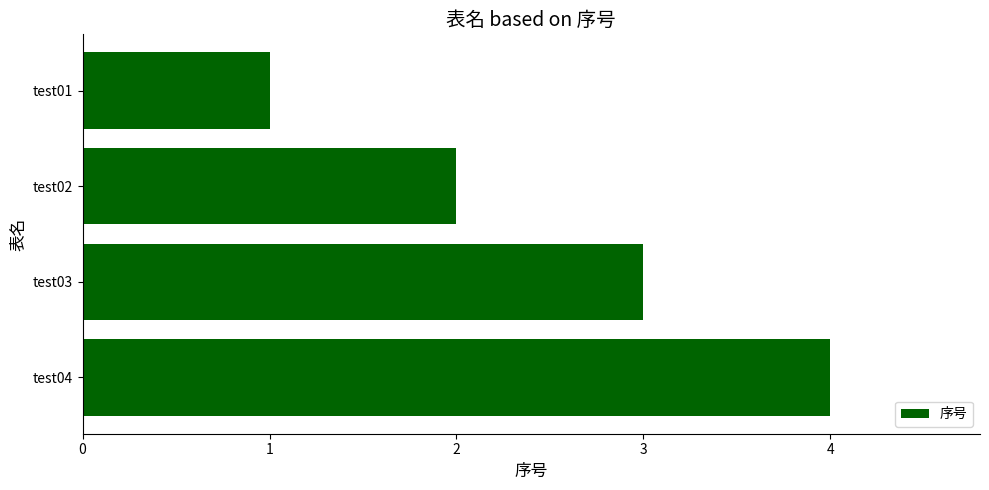

How many data points are less than 3?

2